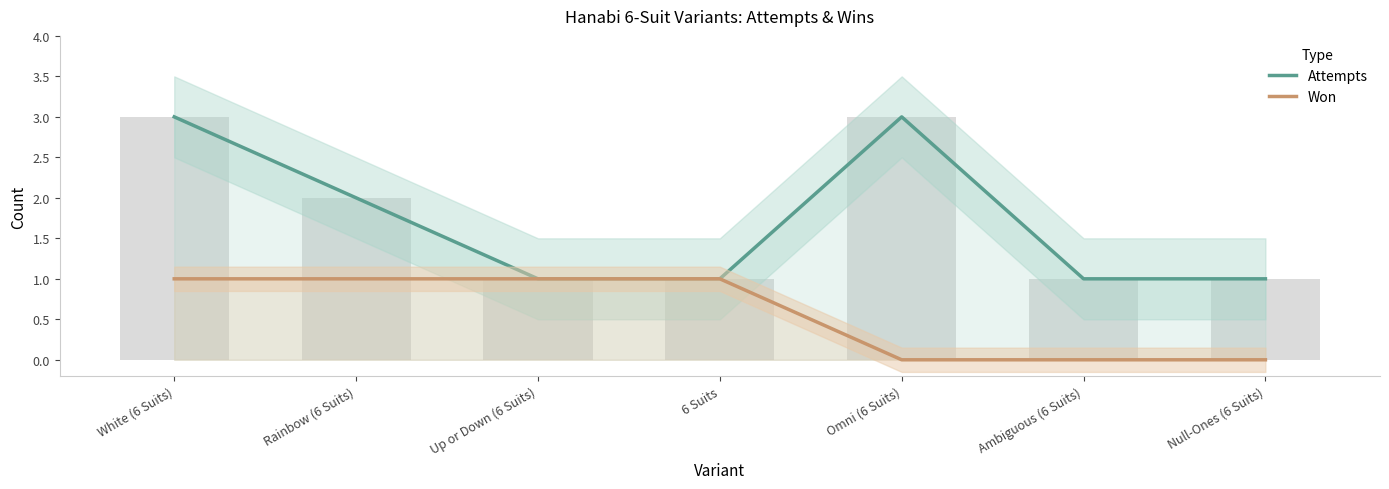

What is the maximum value for Attempts?

3